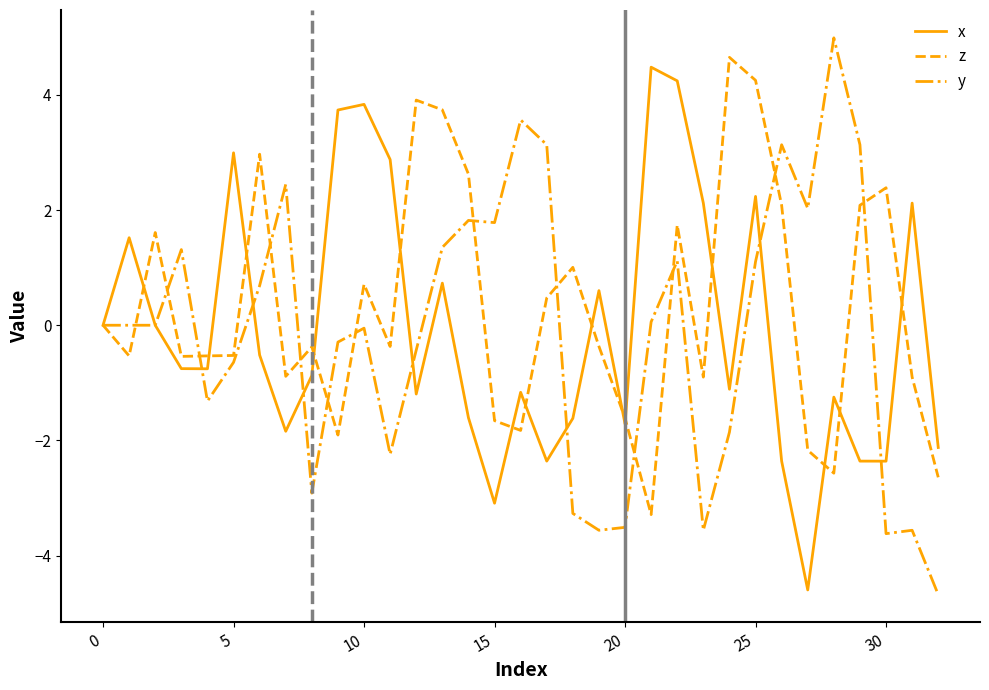

What is the smallest value displayed?

-4.7